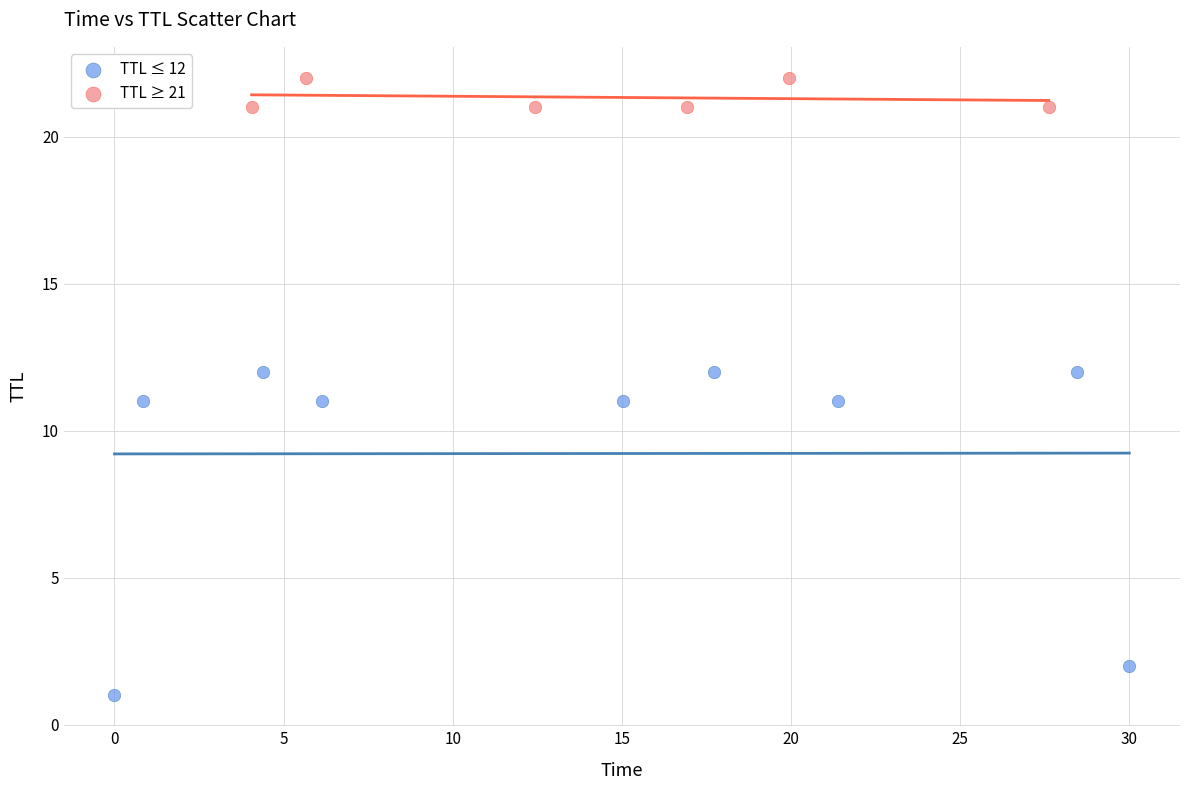

Which series has the largest Y range (max minus min)?

TTL ≤ 12